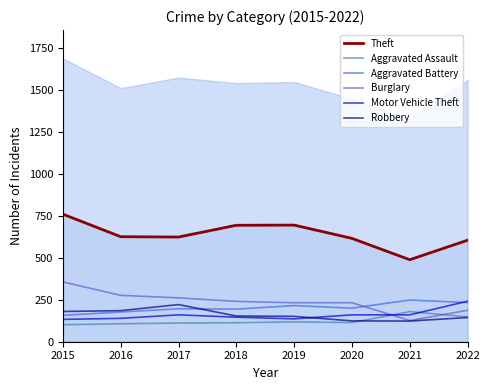

How many lines are shown in the chart?

6